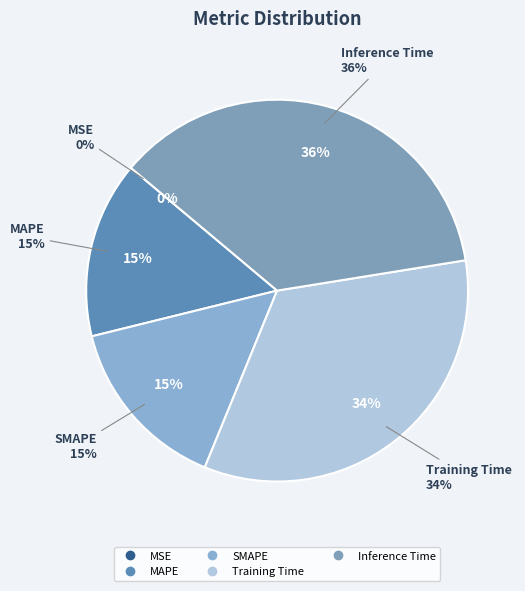

Which slice is the largest?

Inference Time